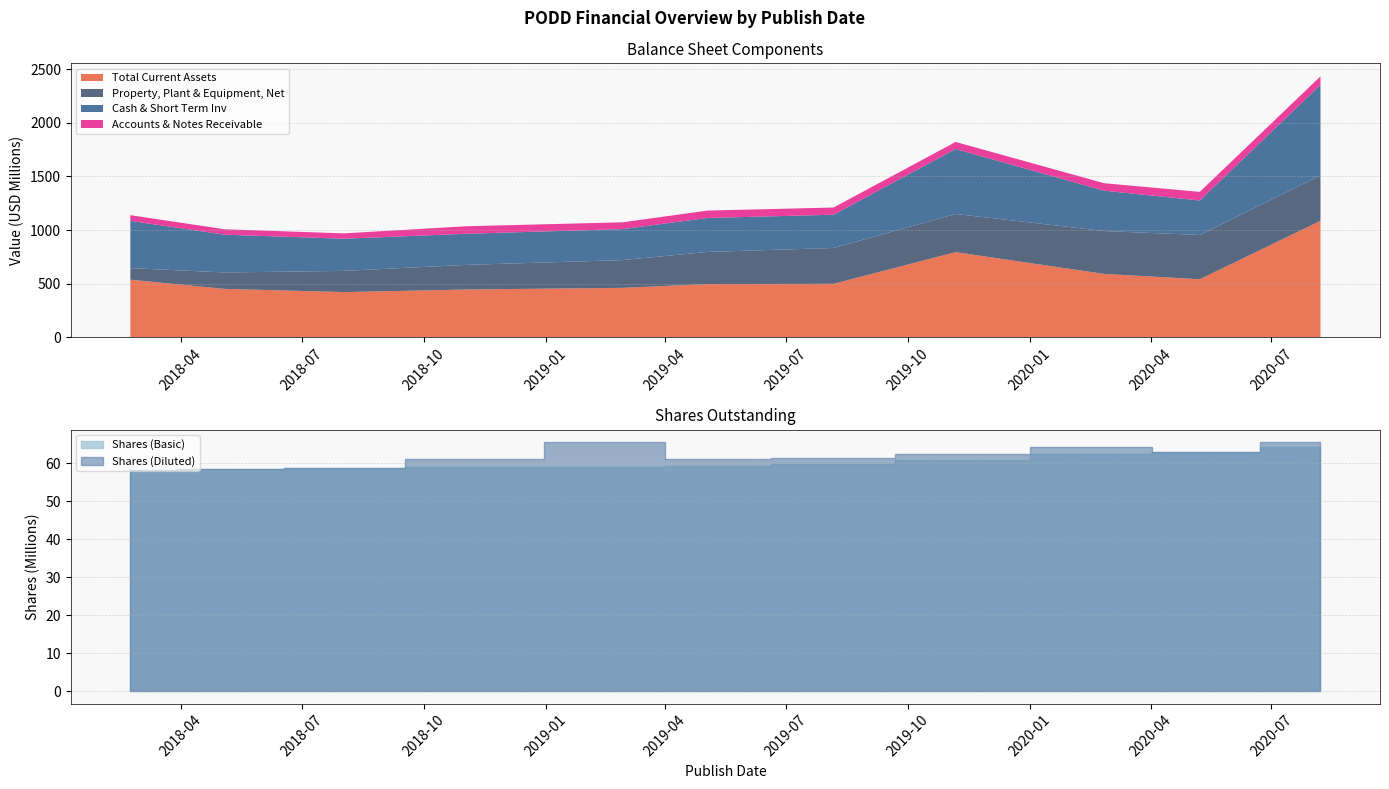

What are all the series names shown in the legend?

Total Current Assets, Property, Plant & Equipment, Net, Cash & Short Term Inv, Accounts & Notes Receivable, Shares (Basic), Shares (Diluted)